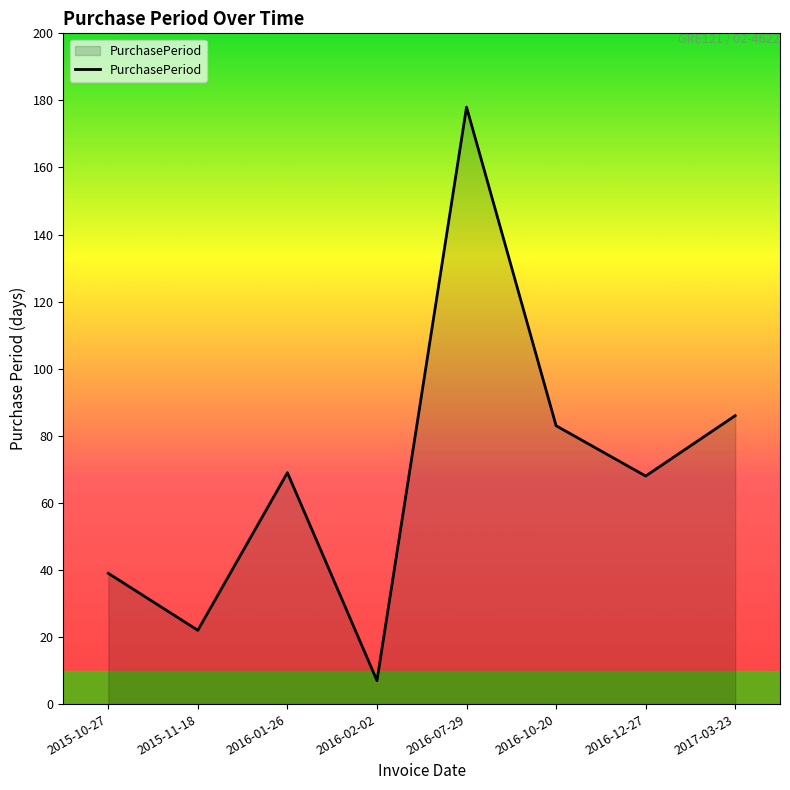

What is the minimum value shown in the chart?

7